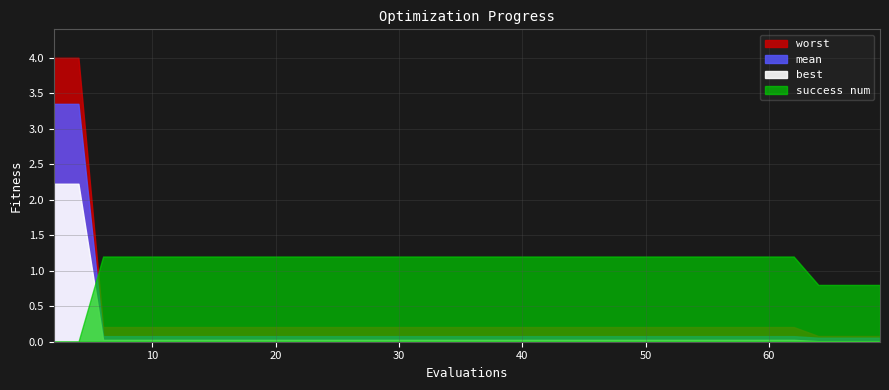

What is the highest value of the mean series?

3.4